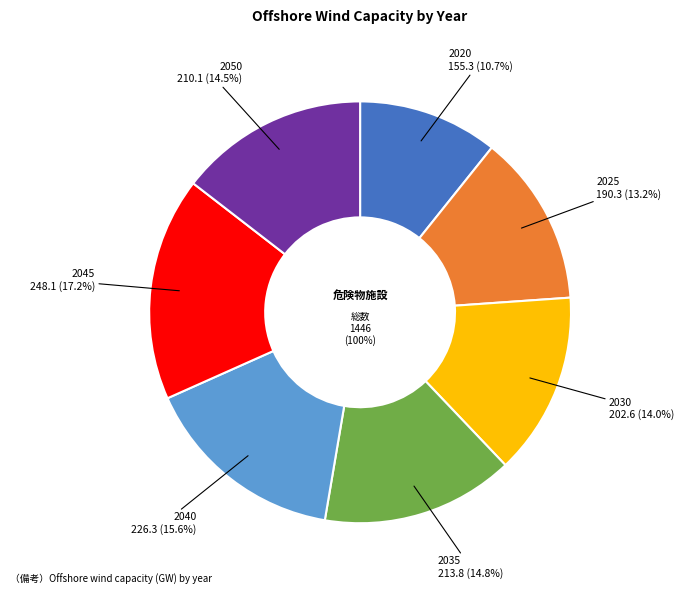

Which category has the smallest portion of the pie?

2020